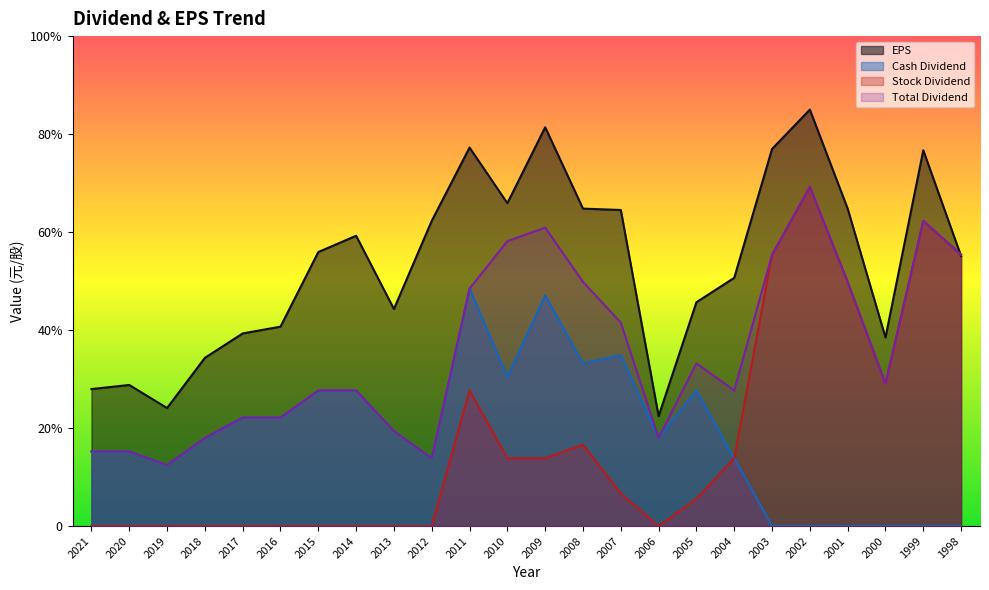

What is the value of the EPS point at the 3rd from the left?

24.1